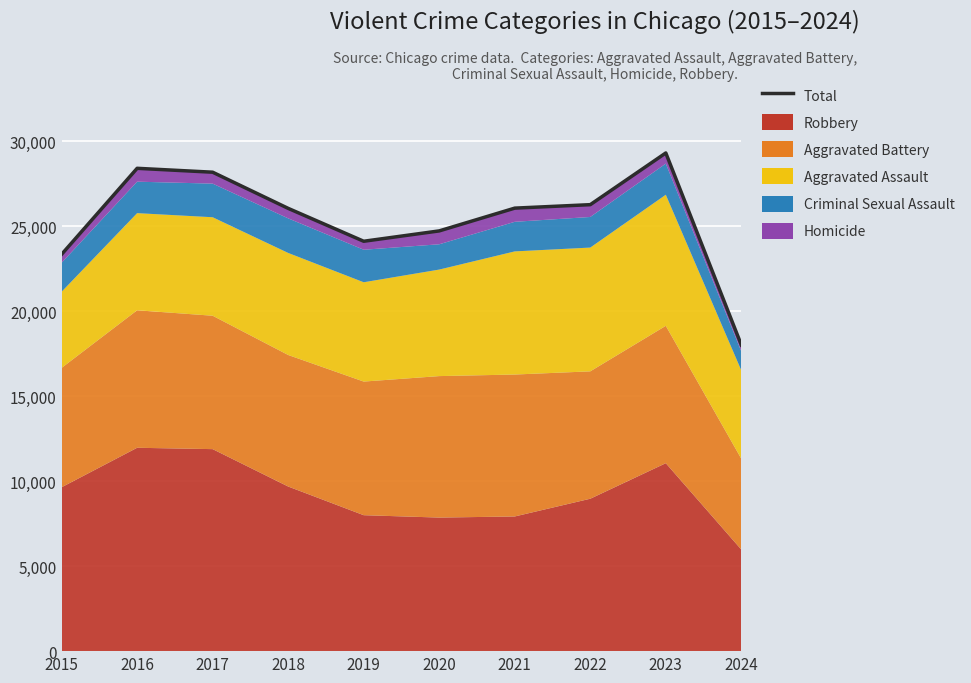

Reading right to left, transcribe all the data shown in this chart.

18007	29298	26257	26053	24714	24105	26039	28166	28395	23336